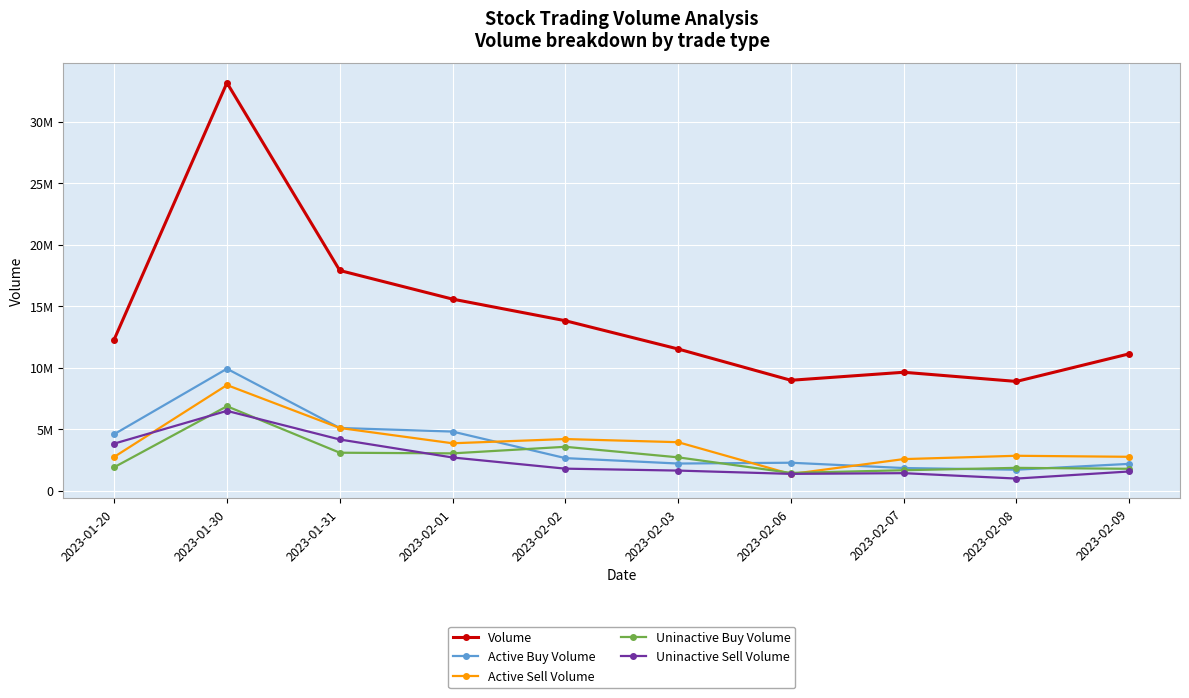

How many categories are shown in the chart?

10